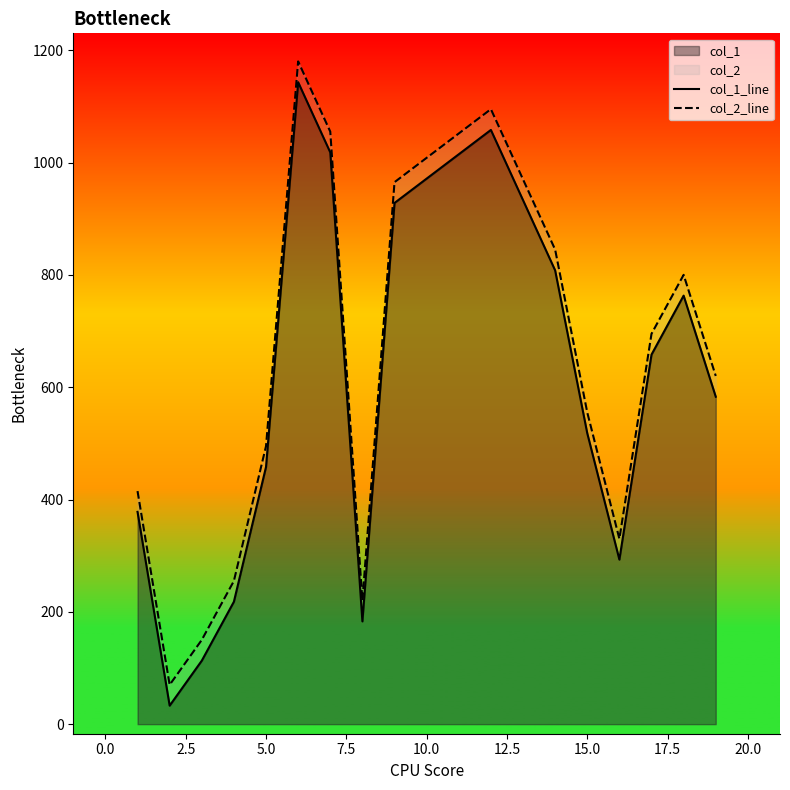

True or false: col_1_line has more than 1 points higher than both neighbors.

True